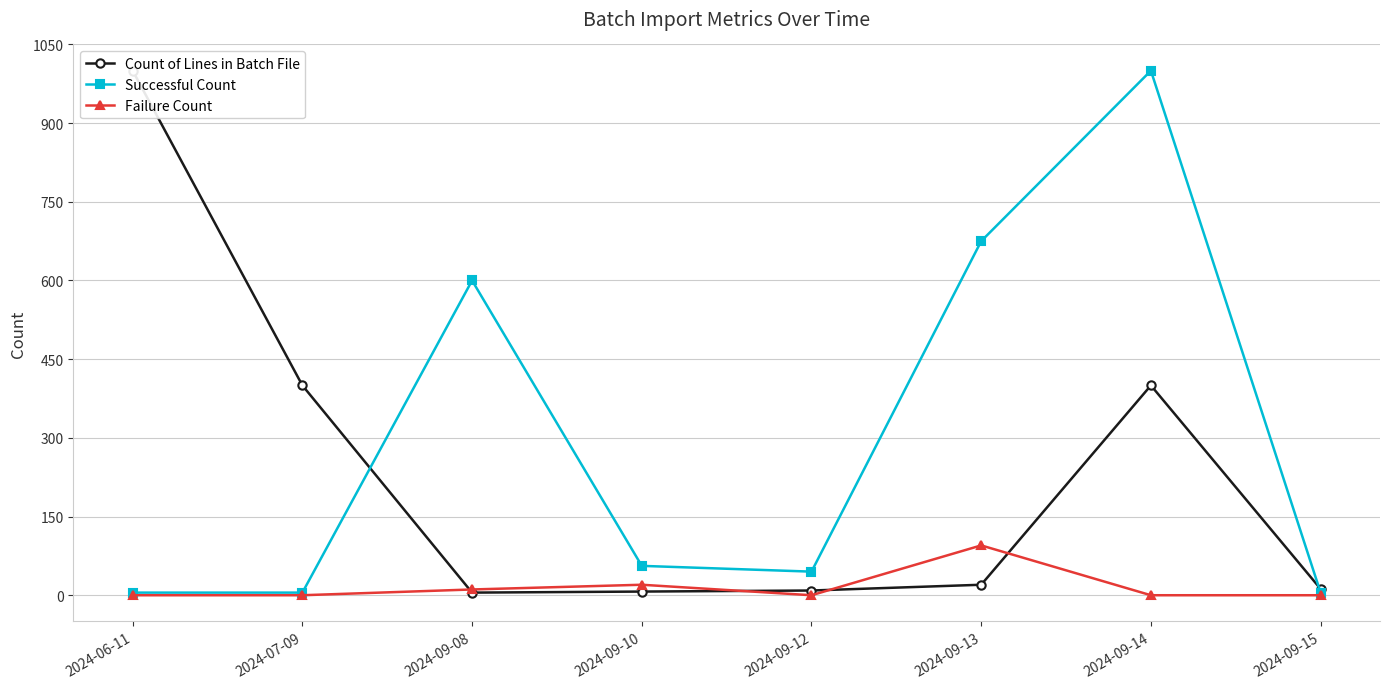

What is the value of the Successful Count point at the 2nd from the left?

5